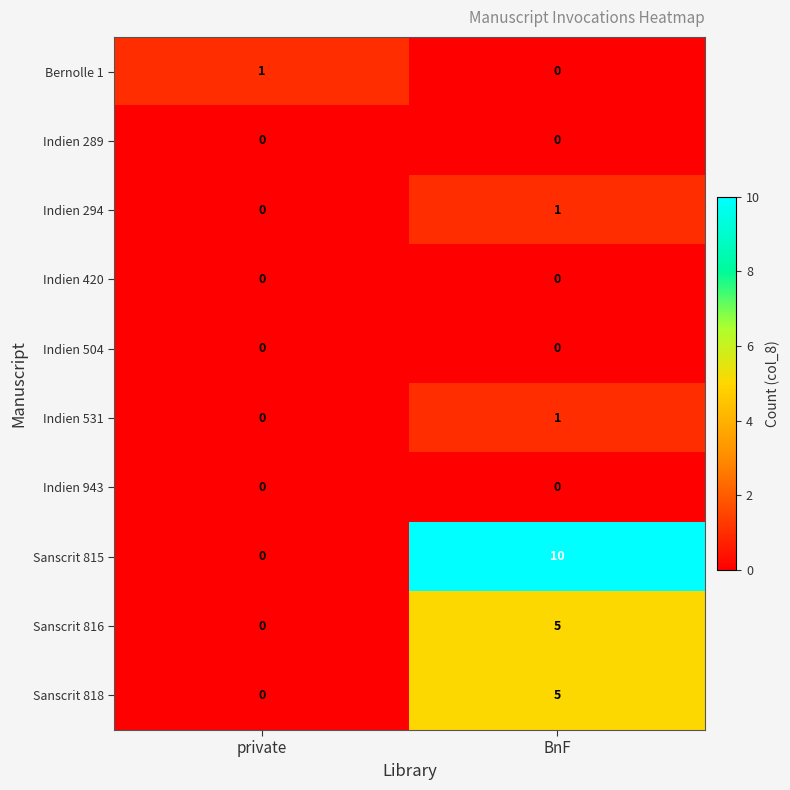

Which series has the largest range (max minus min)?

Sanscrit 815